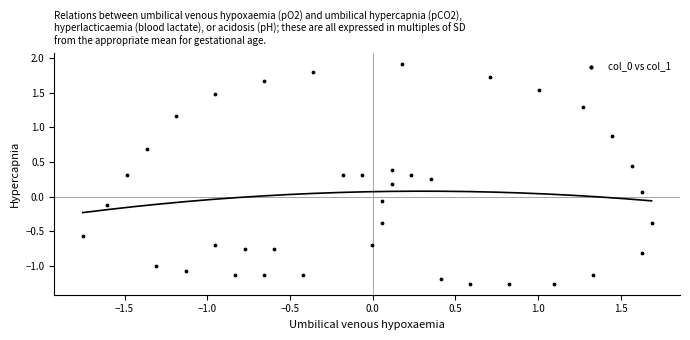

What is the range of Y values (max minus min)?

3.2